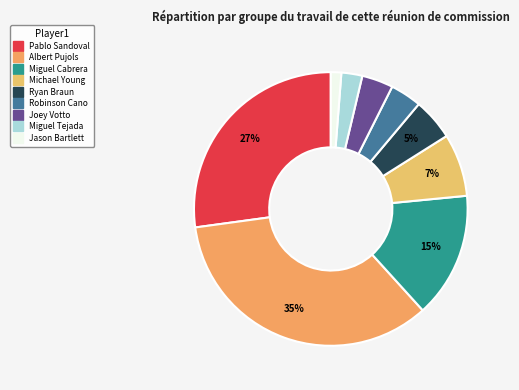

How many slices are in this pie chart?

9